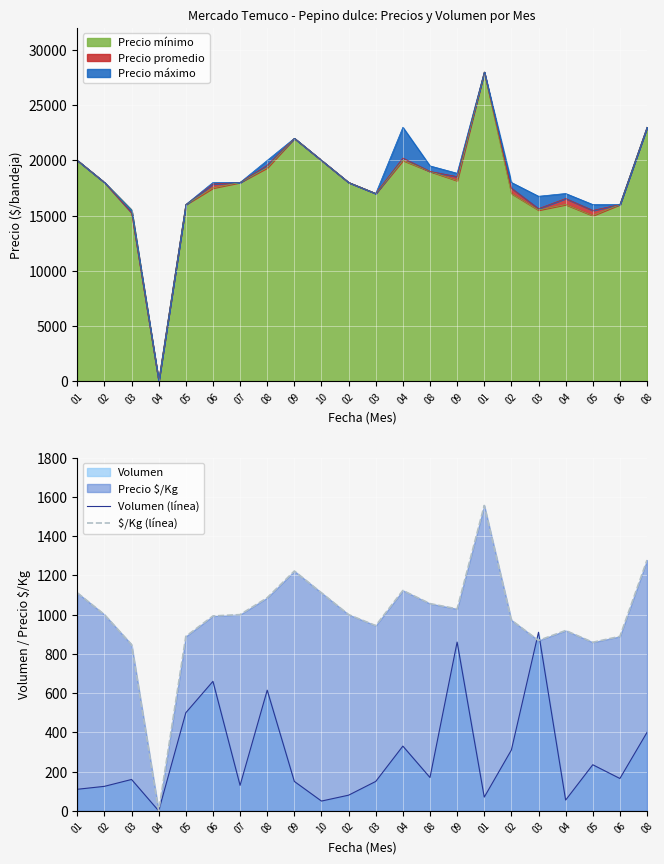

How many lines are shown in the chart?

2